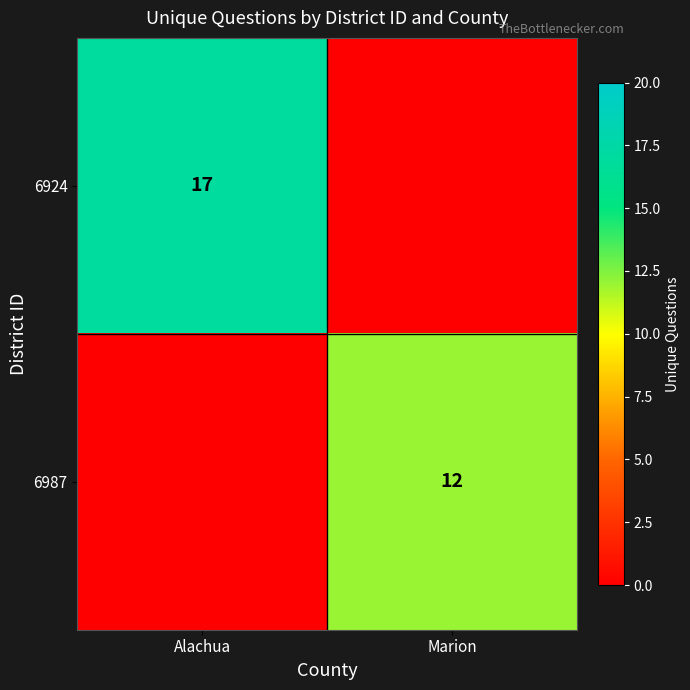

True or false: 6987 has a value of 5 at Marion.

False